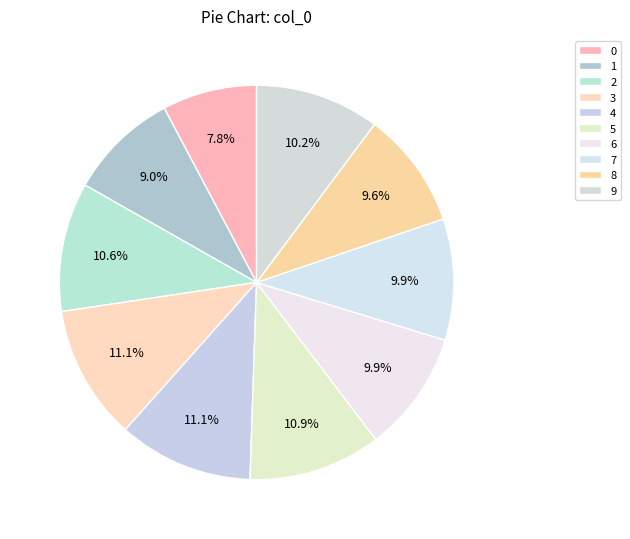

Is 5 the majority of the pie?

No